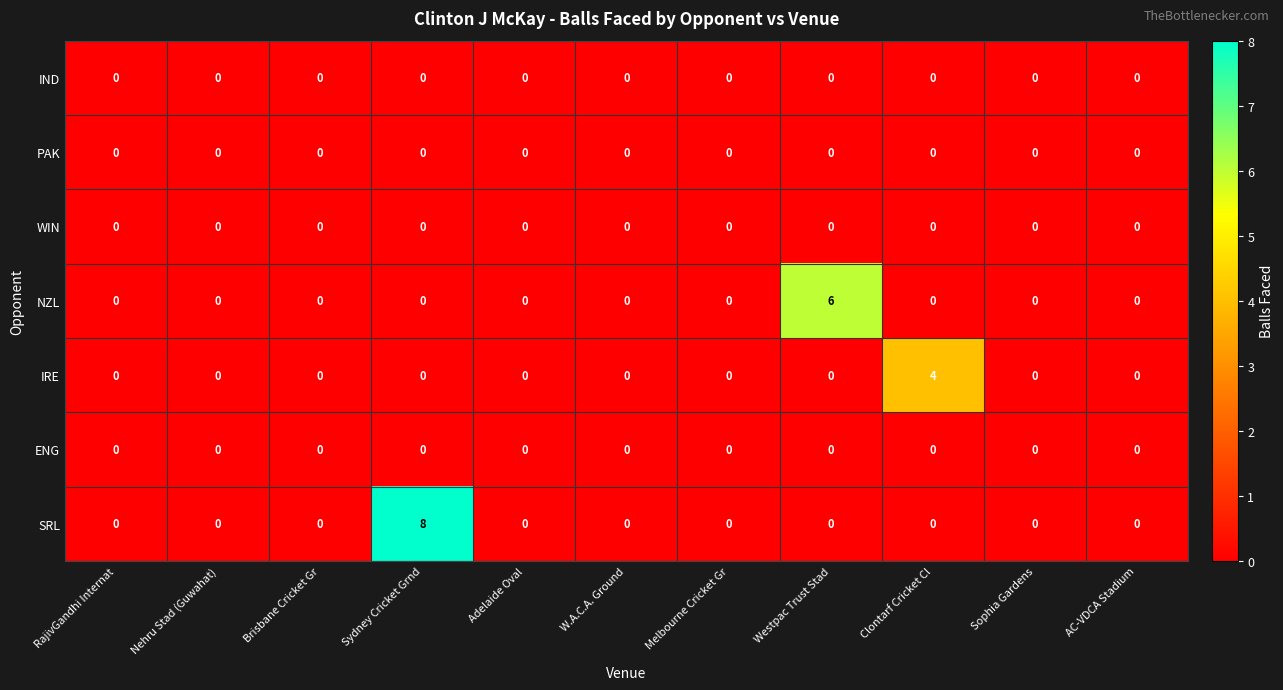

At which category is the sum across all series the highest?

Sydney Cricket Grnd